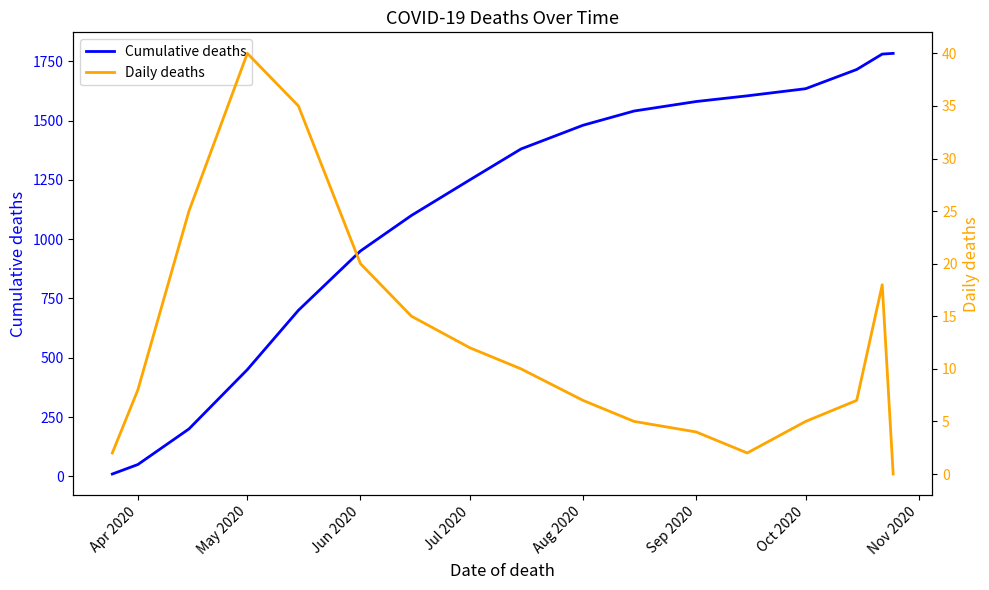

Rank the series by their average value, from lowest to highest.

Daily deaths, Cumulative deaths